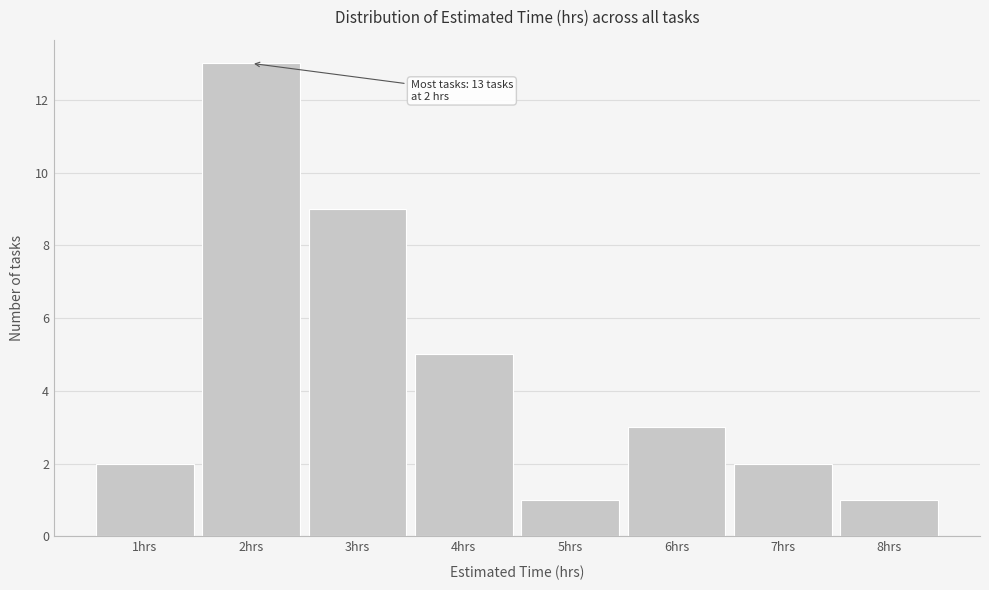

Over which range of the x-axis is the bar tallest?

1.5 to 2.5